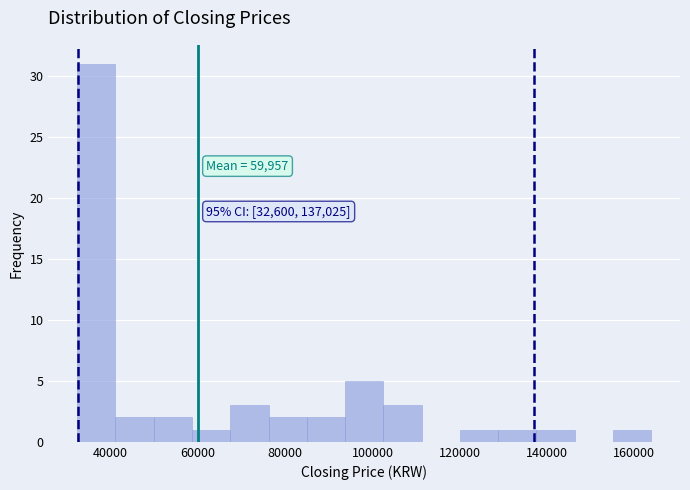

Over which range of the x-axis is the bar tallest?

32000 to 42000